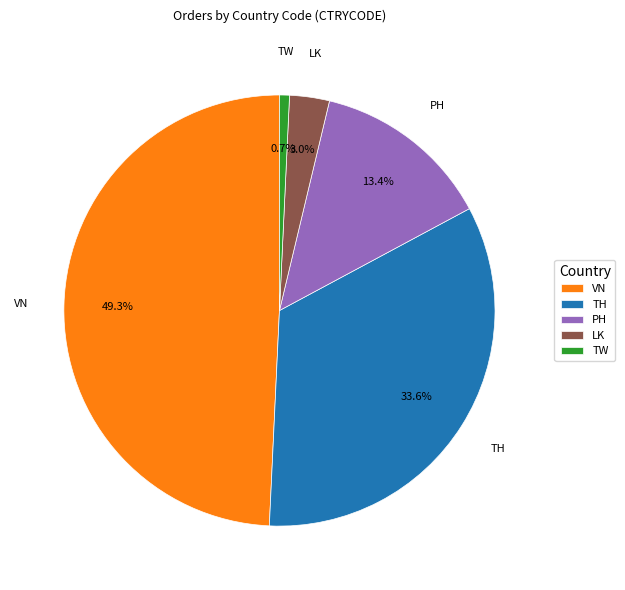

Does any single category account for the majority?

No